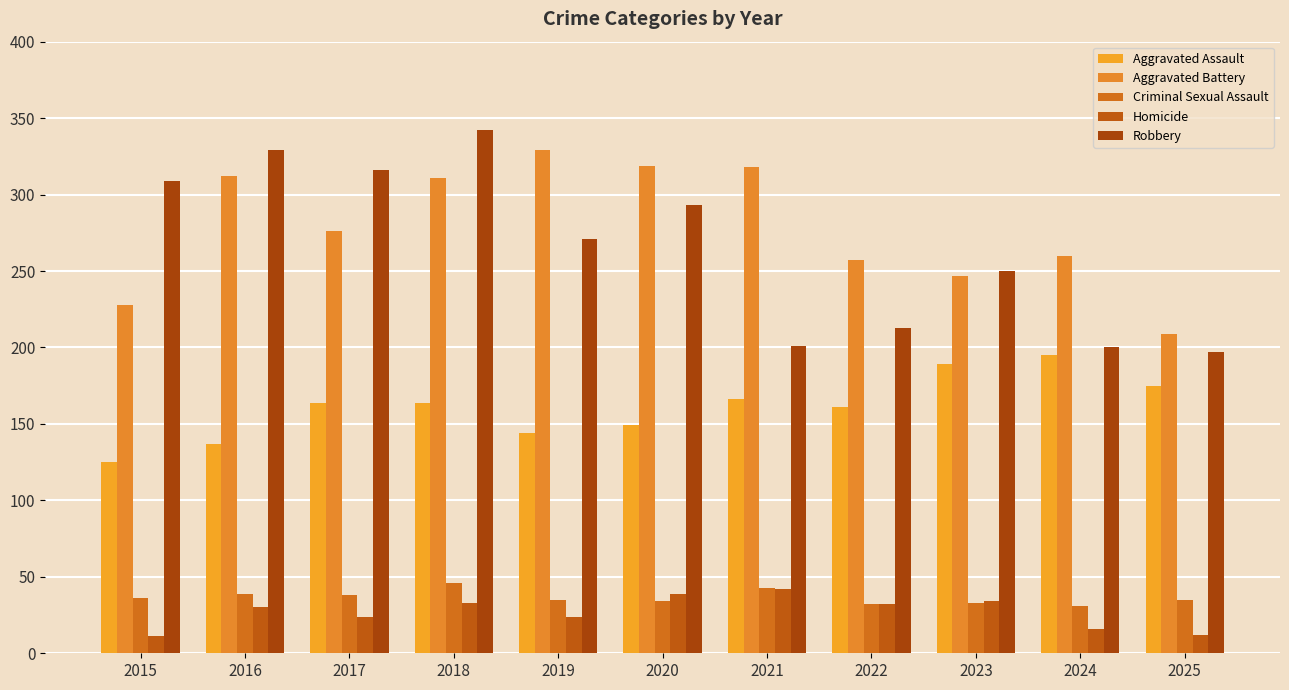

At which label does Aggravated Battery reach its peak?

2019